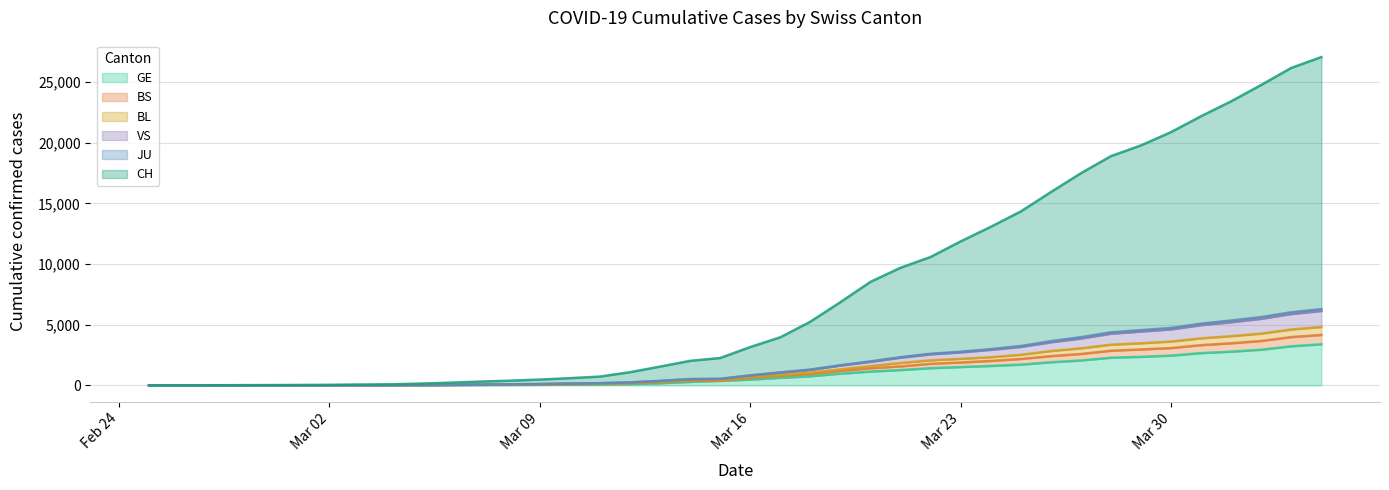

What is the highest value of the GE series?

3384